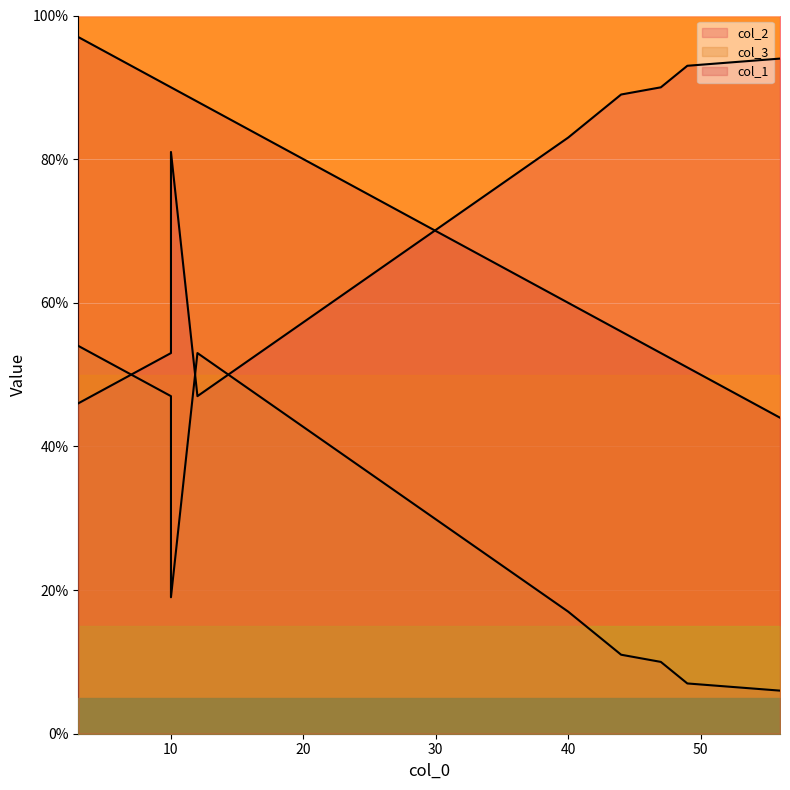

How many values in the col_2 series exceed 83?

4